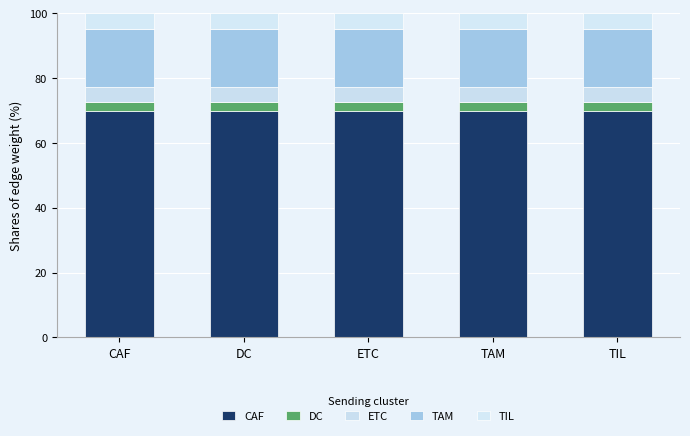

At how many categories does at least one series exceed 61?

5